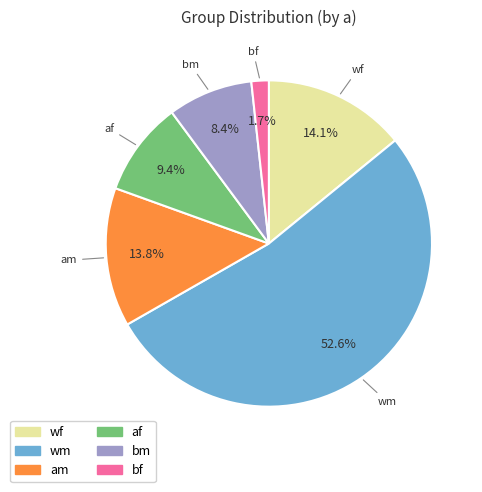

Is there a majority slice in this chart?

Yes